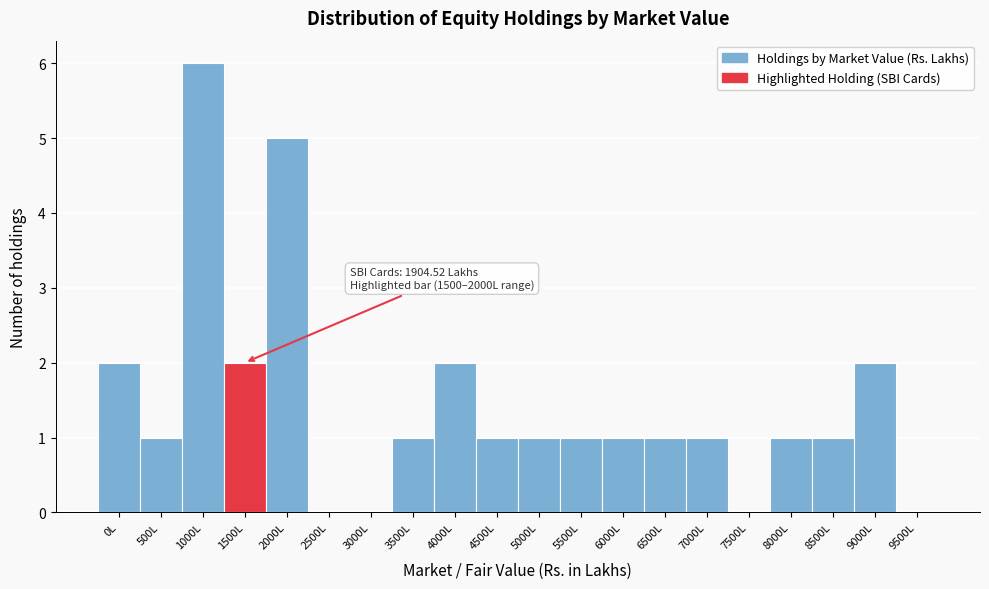

Reading left to right, what are all the values shown in this chart?

0L=2	500L=1	1000L=6	1500L=2	2000L=5	2500L=0	3000L=0	3500L=1	4000L=2	4500L=1	5000L=1	5500L=1	6000L=1	6500L=1	7000L=1	7500L=0	8000L=1	8500L=1	9000L=2	9500L=0